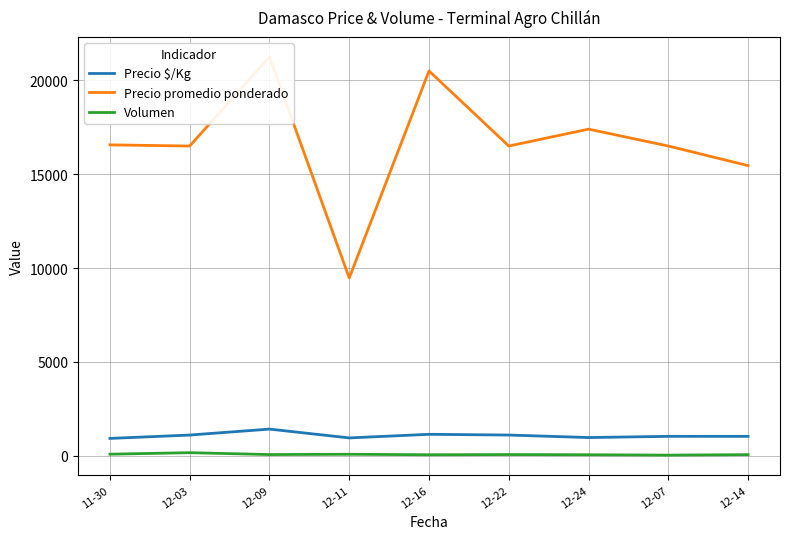

What is the value of the Precio $/Kg point at the 9th from the left?

1030